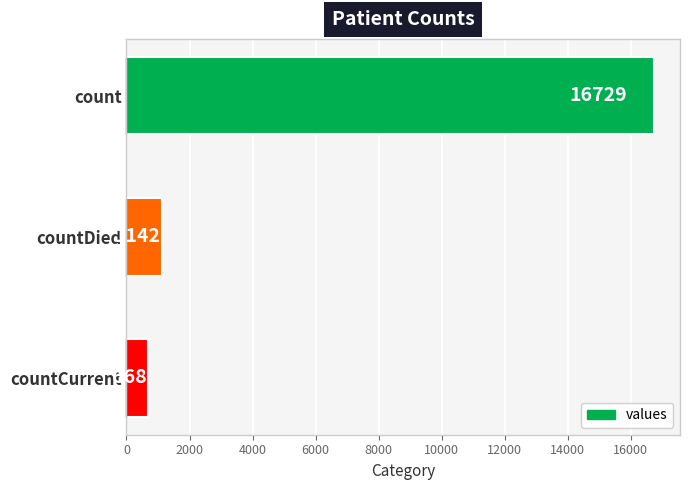

What position from the bottom is countCurrent?

1